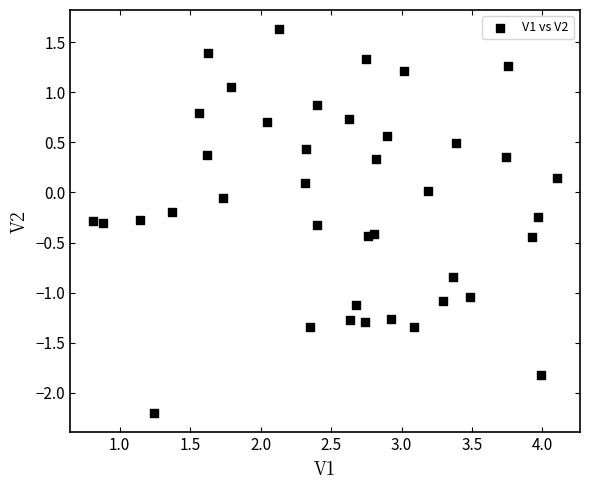

What is the range of X values (max minus min)?

3.3